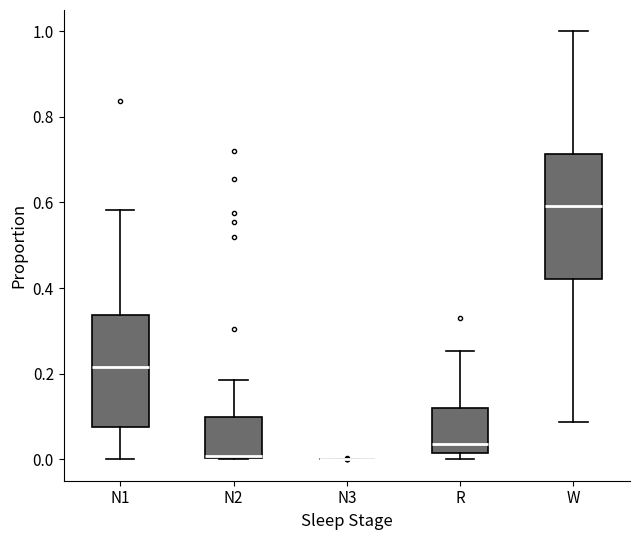

Which box is the tallest, from its lower edge to its upper edge?

W